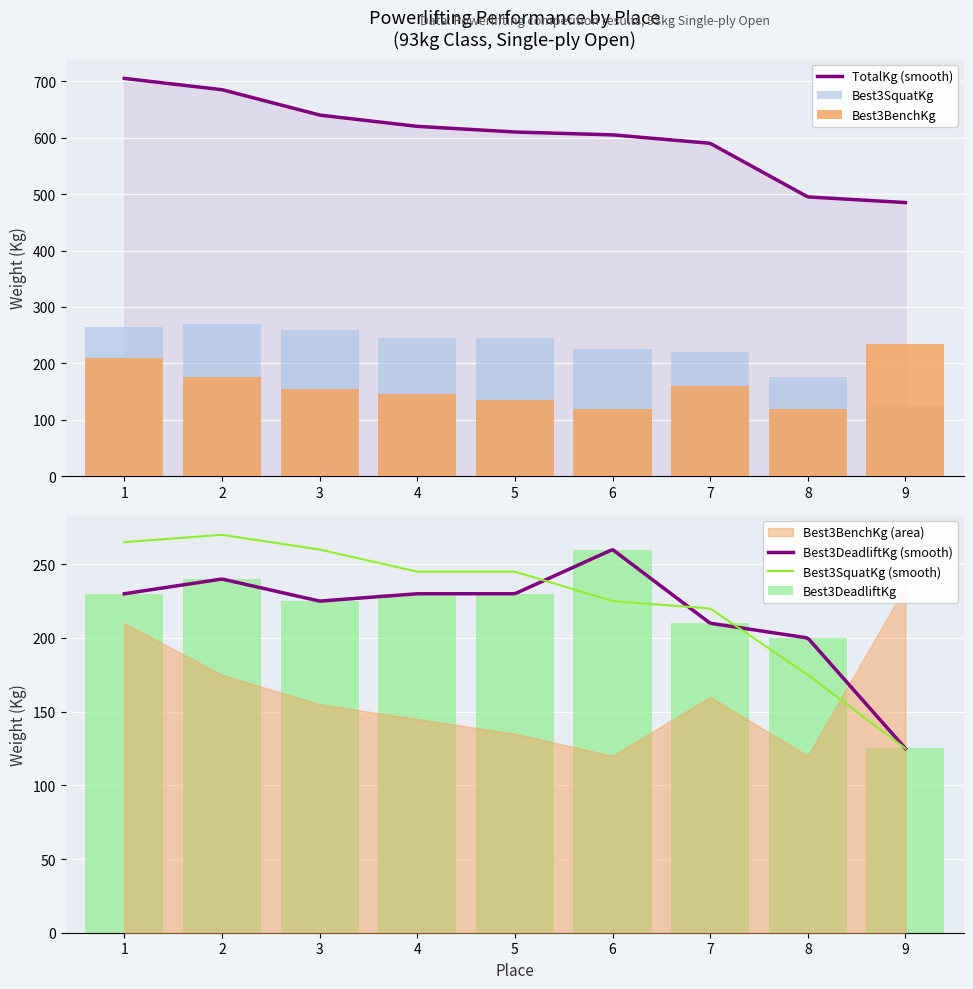

The value of Best3DeadliftKg at 2 is 240. True or false?

True